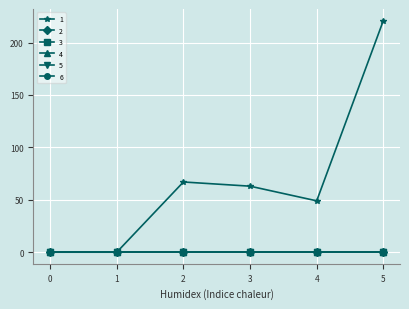

Rank the categories by 4 value from lowest to highest.

0, 1, 2, 3, 4, 5